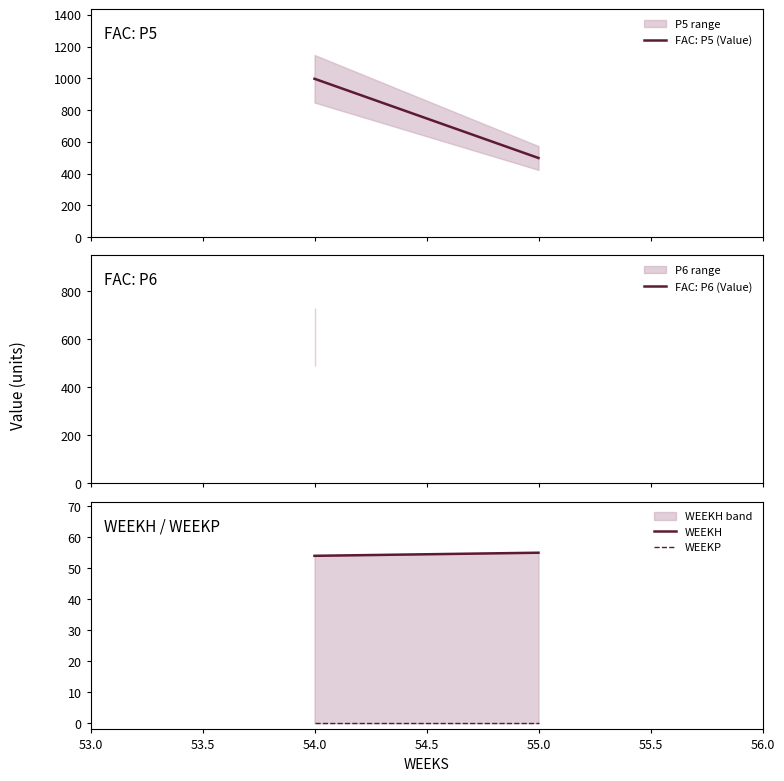

True or false: Value has a value of 607.4 at W2_P6.

True